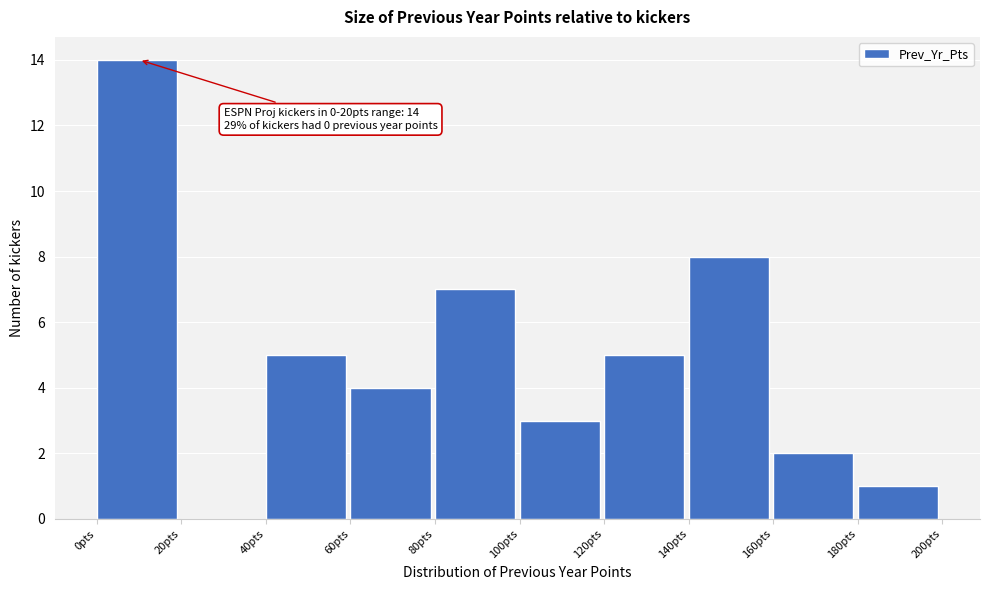

Over which range of the x-axis is the bar tallest?

0 to 20